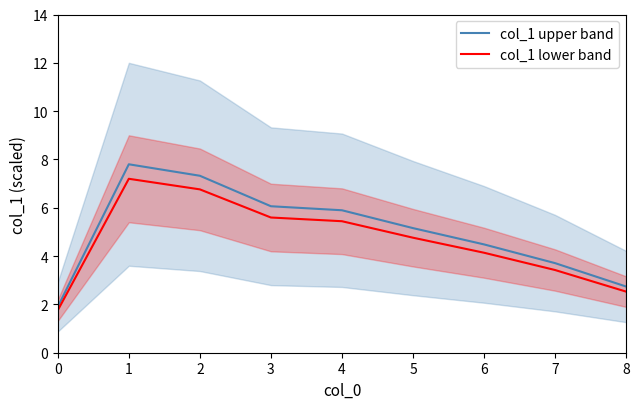

Is it true that col_1 upper band equals 9.4 at 3?

False